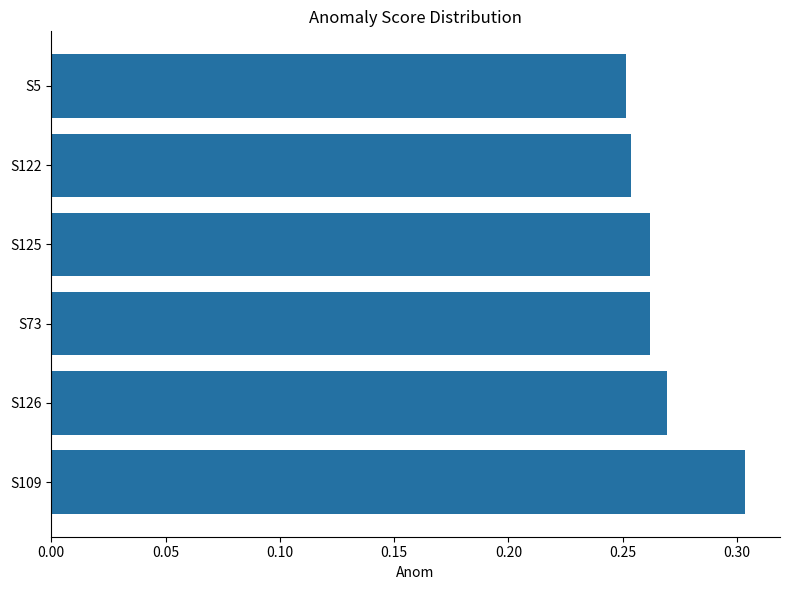

What is the sum of all values?

1.6